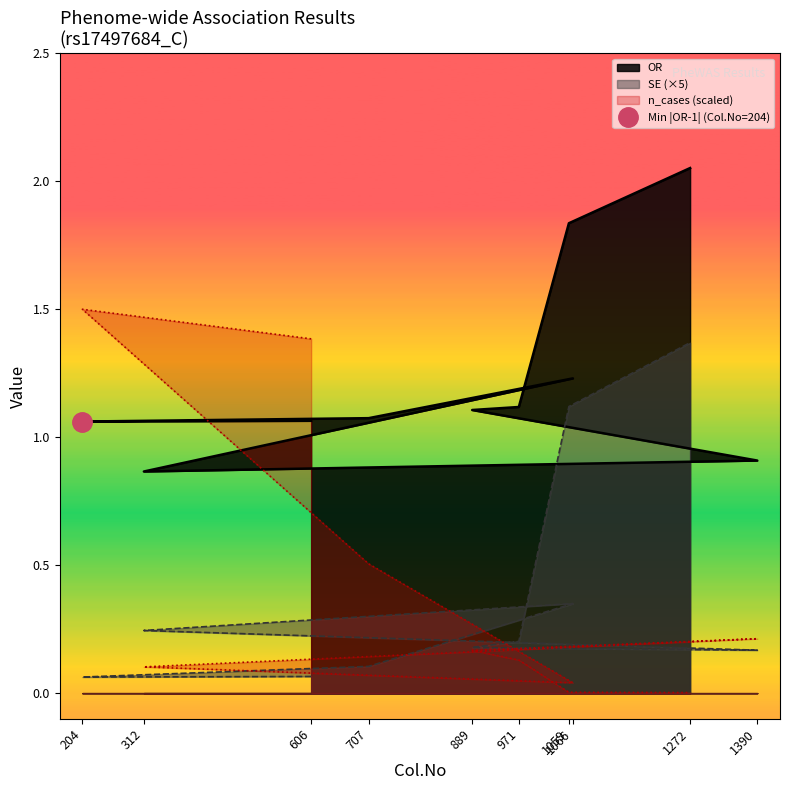

Does the chart have visible grid lines?

No